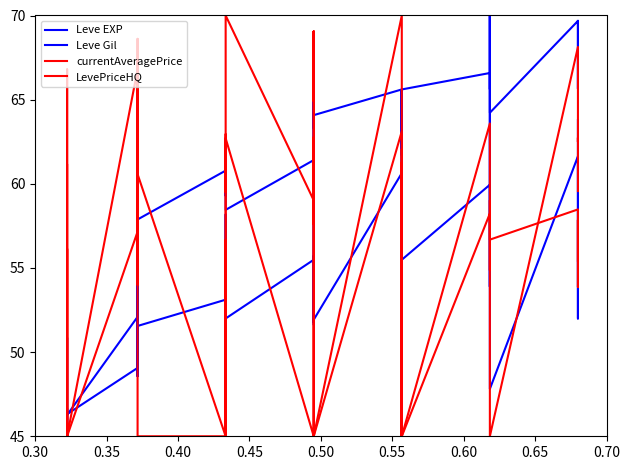

The value of currentAveragePrice at 11 is 105.9. True or false?

False